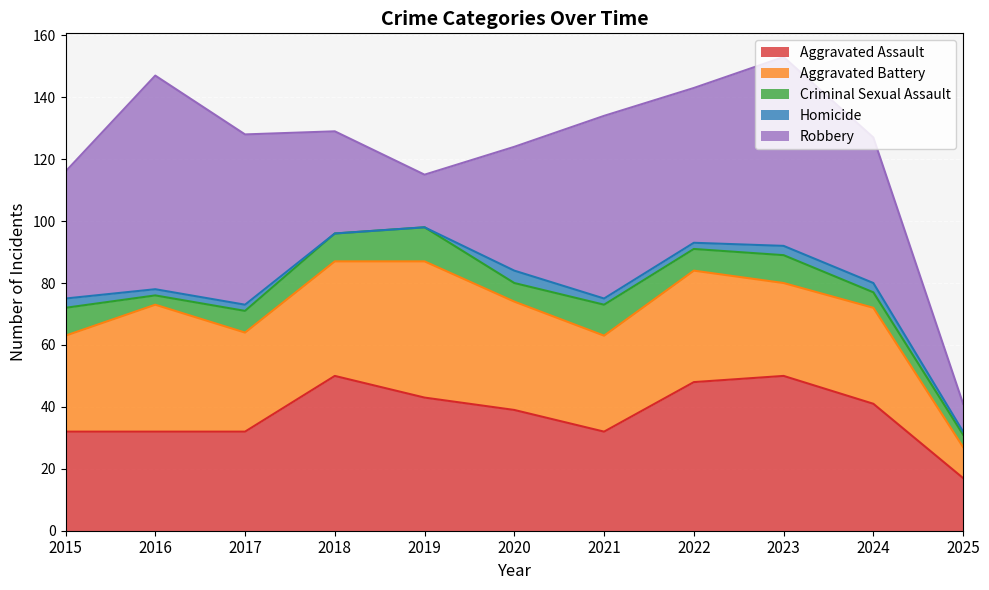

Which series has the largest total across all categories?

Robbery